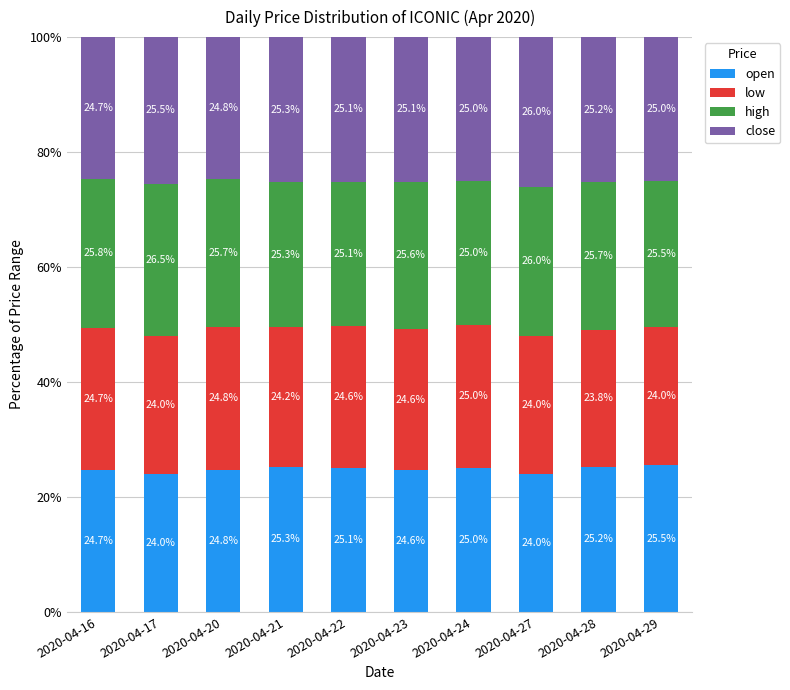

At which label does open first exceed 25?

2020-04-21